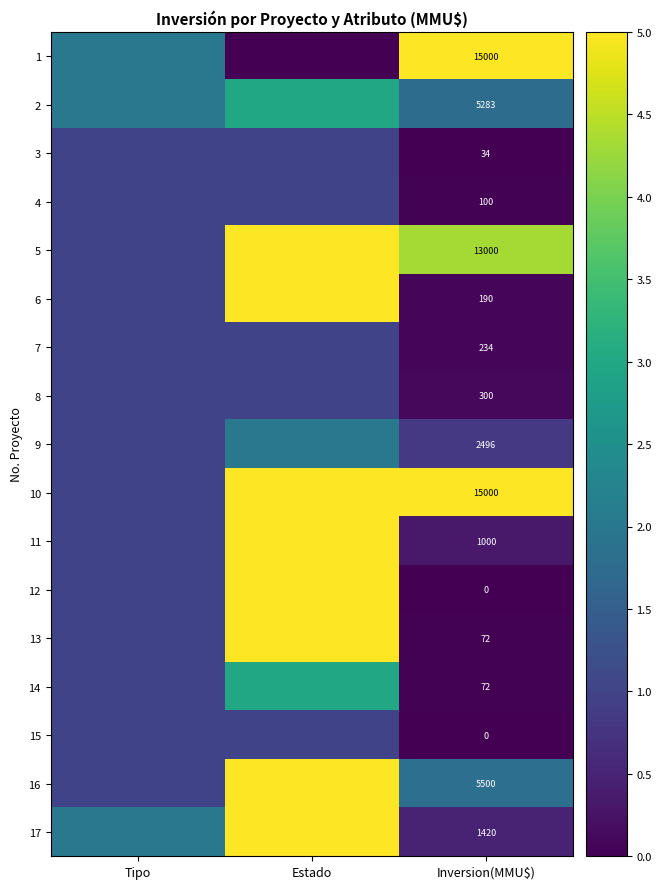

True or false: 17 has a value of 305 at Inversion(MMU$).

False